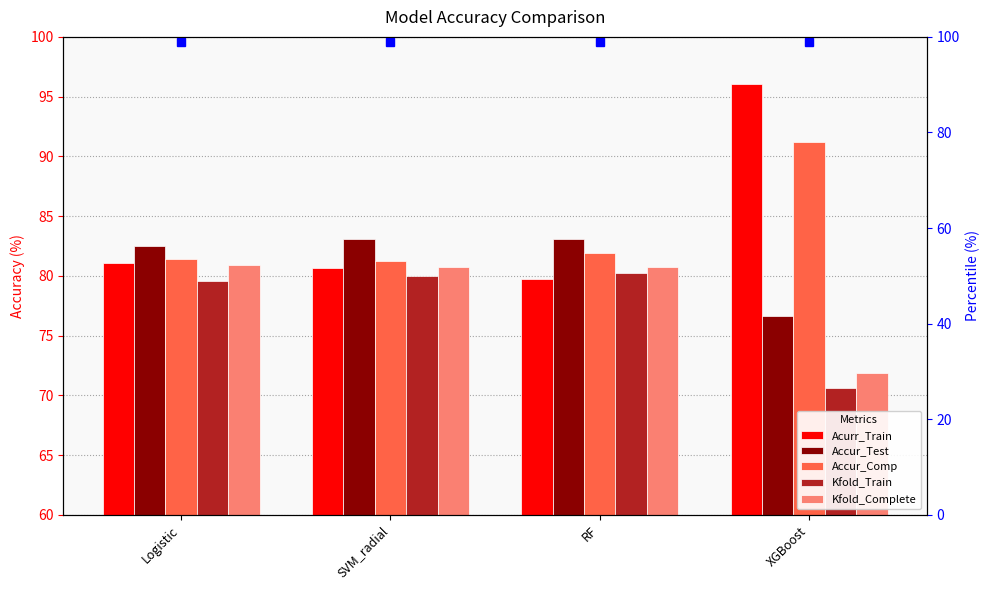

Reading right to left, extract all data points from this chart.

Acurr_Train: XGBoost=96.1	RF=79.8	SVM_radial=80.7	Logistic=81.1
Accur_Test: XGBoost=76.6	RF=83.1	SVM_radial=83.1	Logistic=82.5
Accur_Comp: XGBoost=91.2	RF=81.9	SVM_radial=81.3	Logistic=81.4
Kfold_Train: XGBoost=70.7	RF=80.2	SVM_radial=80.0	Logistic=79.6
Kfold_Complete: XGBoost=71.8	RF=80.8	SVM_radial=80.8	Logistic=80.9